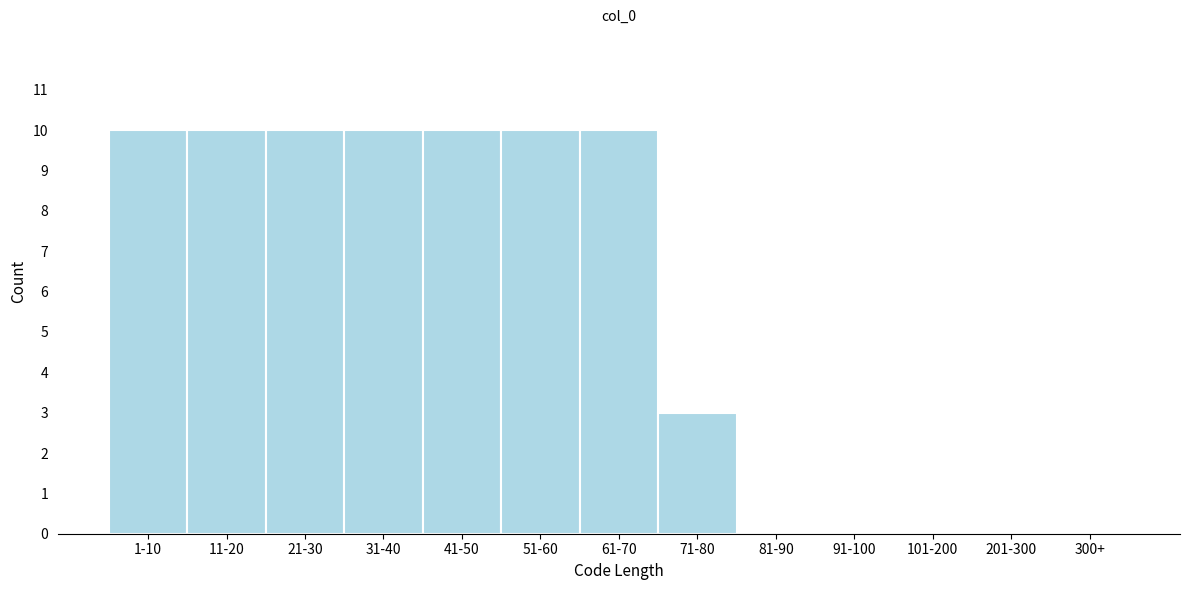

Reading left to right, extract all data points from this chart.

1-10=10	11-20=10	21-30=10	31-40=10	41-50=10	51-60=10	61-70=10	71-80=3	81-90=0	91-100=0	101-200=0	201-300=0	300+=0